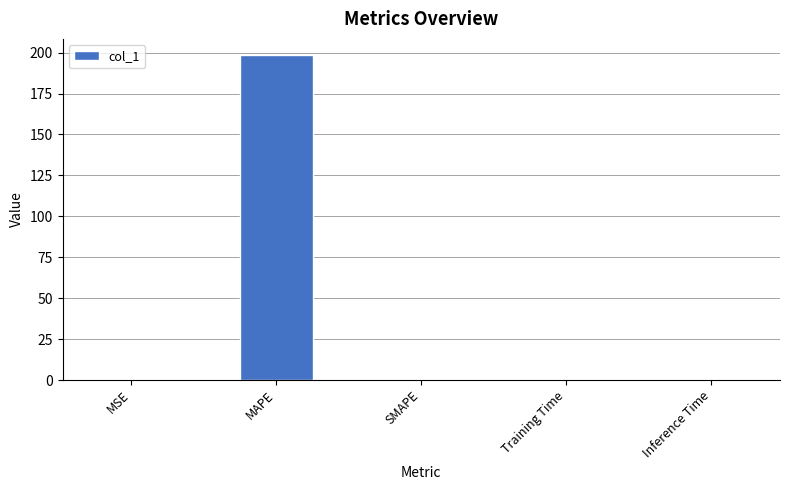

Which has a higher value, MAPE or Inference Time?

MAPE